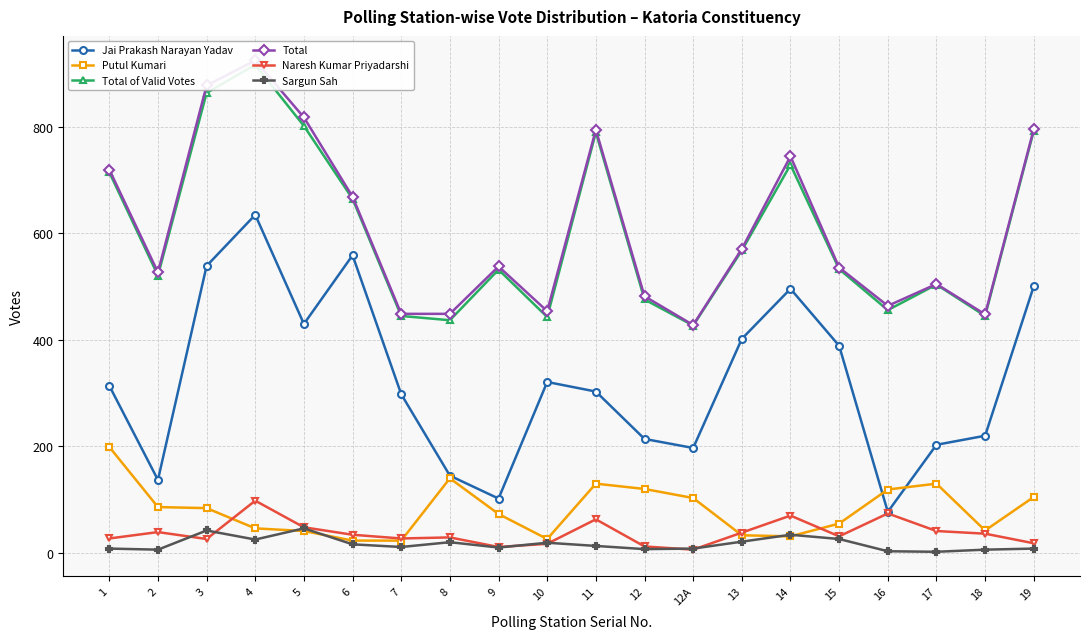

True or false: Naresh Kumar Priyadarshi and Putul Kumari cross at least once.

True